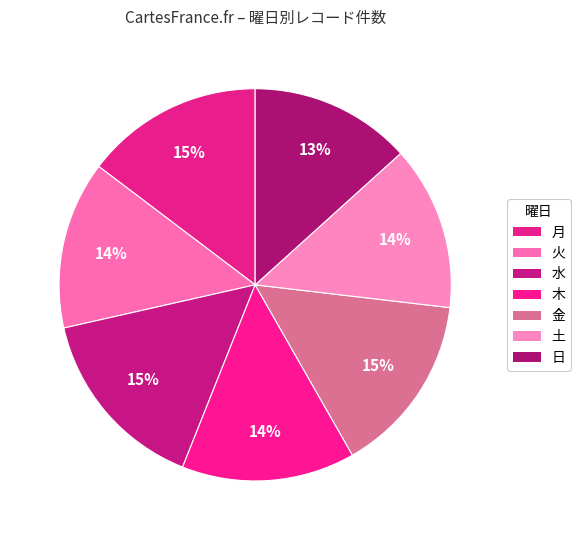

Between 木 and 火, which is larger?

木